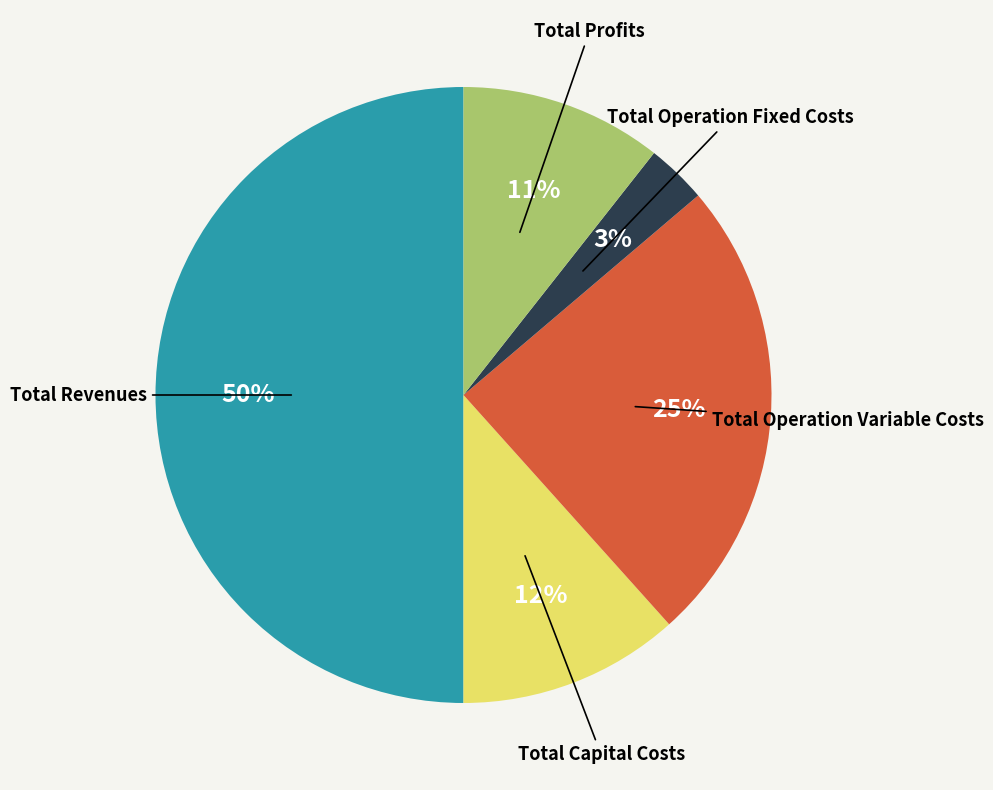

Rank the categories by value from highest to lowest.

Total Revenues, Total Operation Variable Costs, Total Capital Costs, Total Profits, Total Operation Fixed Costs